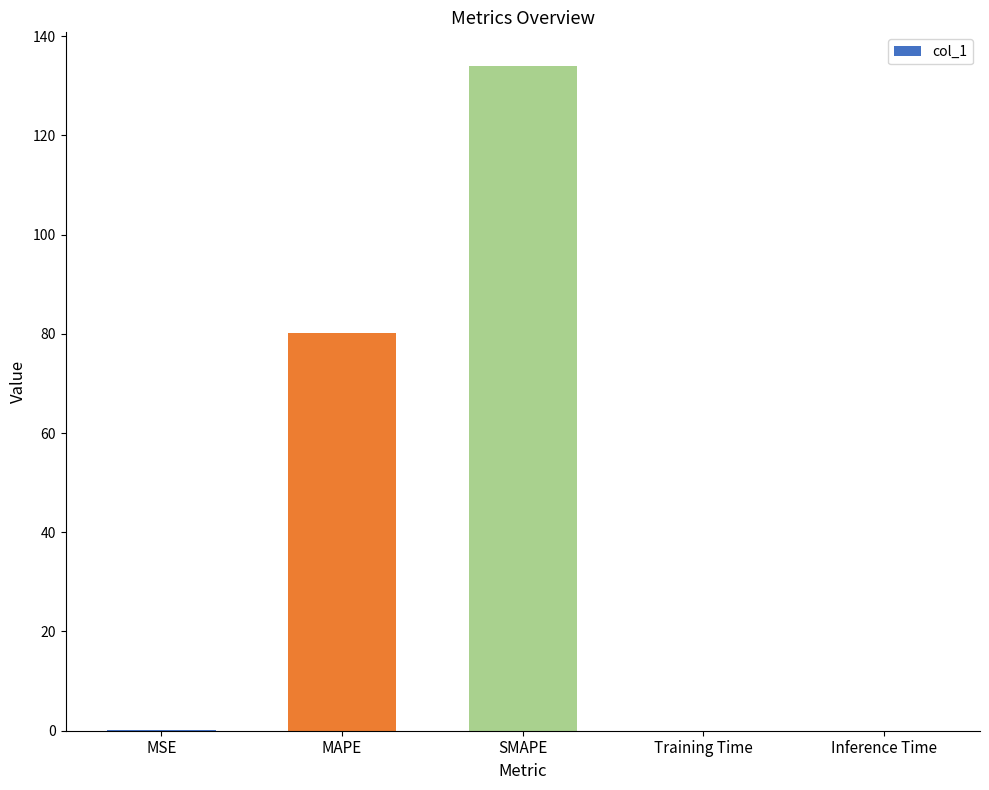

What is the difference between the values at SMAPE and Inference Time?

134.1